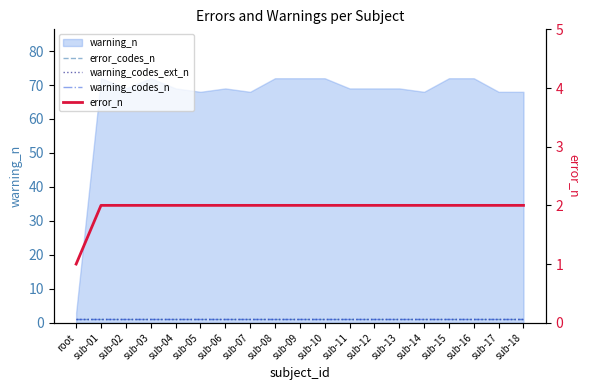

What is the average value of the error_codes_n series?

1